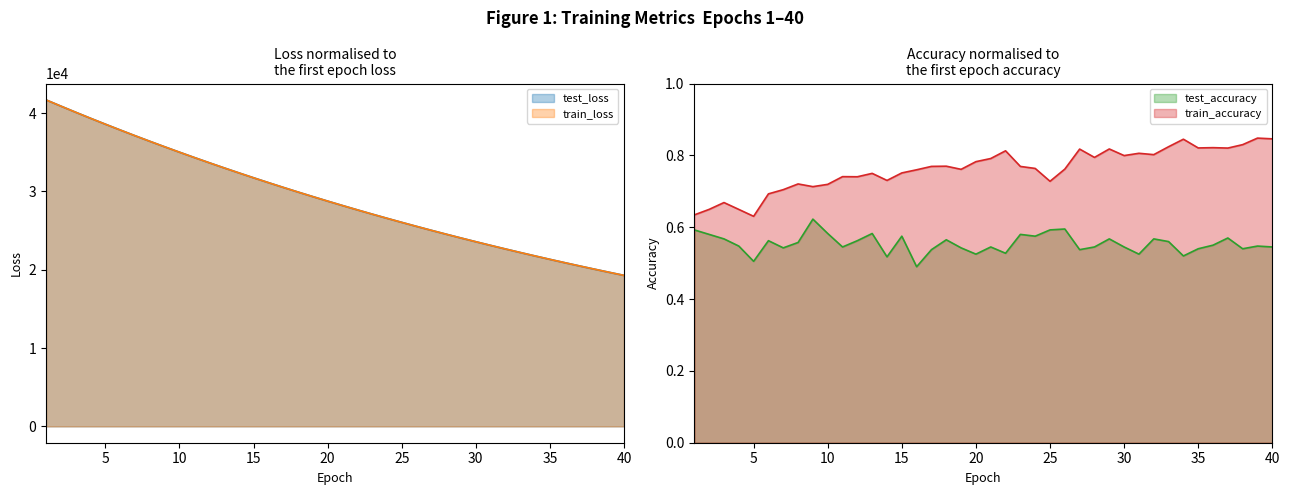

List the series in order of their peak value, lowest first.

test_accuracy, train_accuracy, train_loss, test_loss